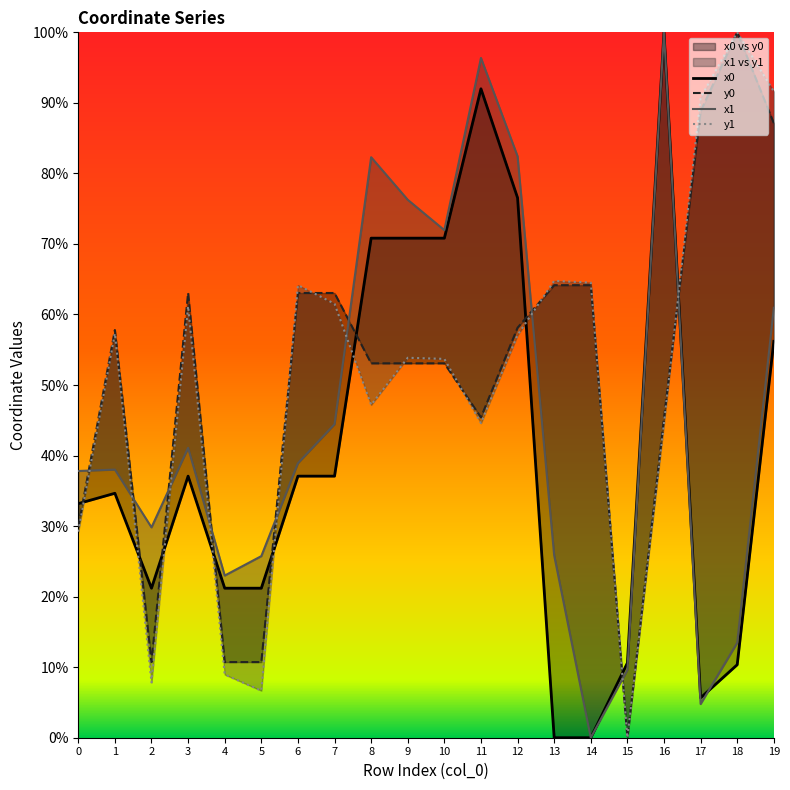

Does the chart display data point markers on the line(s)?

No